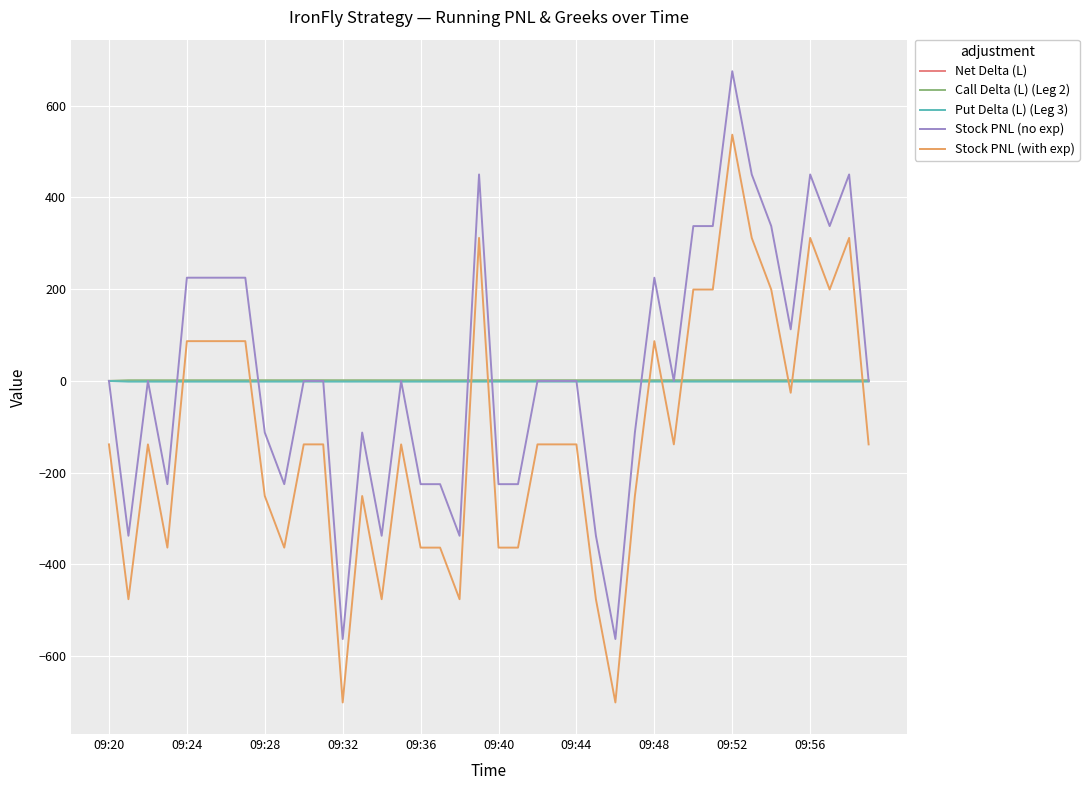

True or false: Stock PNL (with exp) and Net Delta (L) intersect in this chart.

True